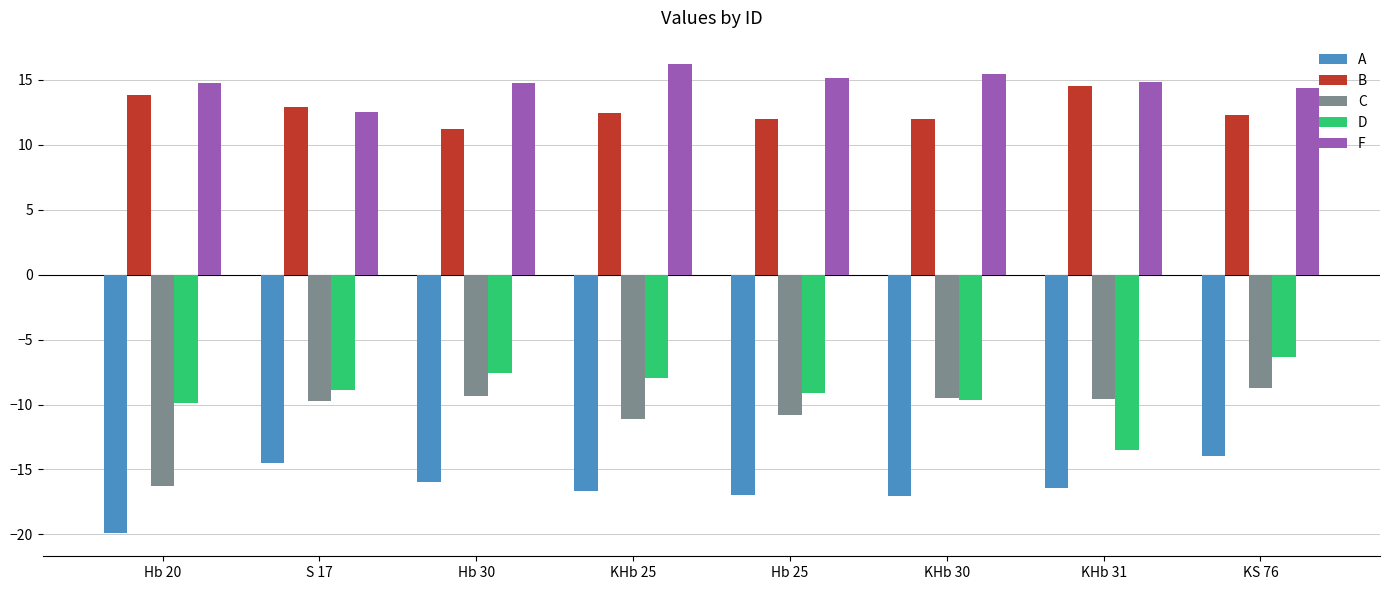

What is the total value across all series at S 17?

-7.6